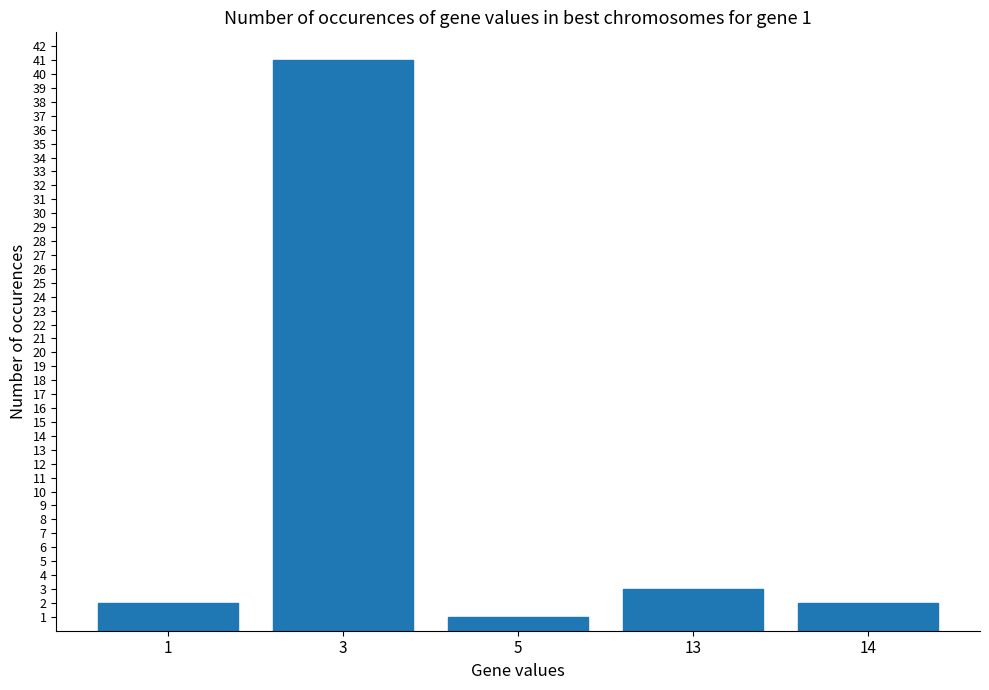

What is the sum of all values?

49